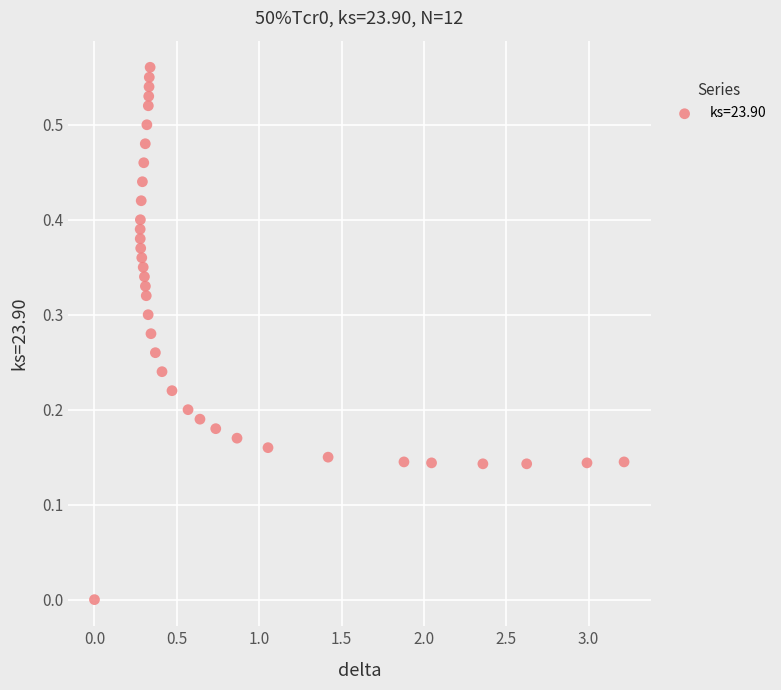

What is the range of X values (max minus min)?

3.2